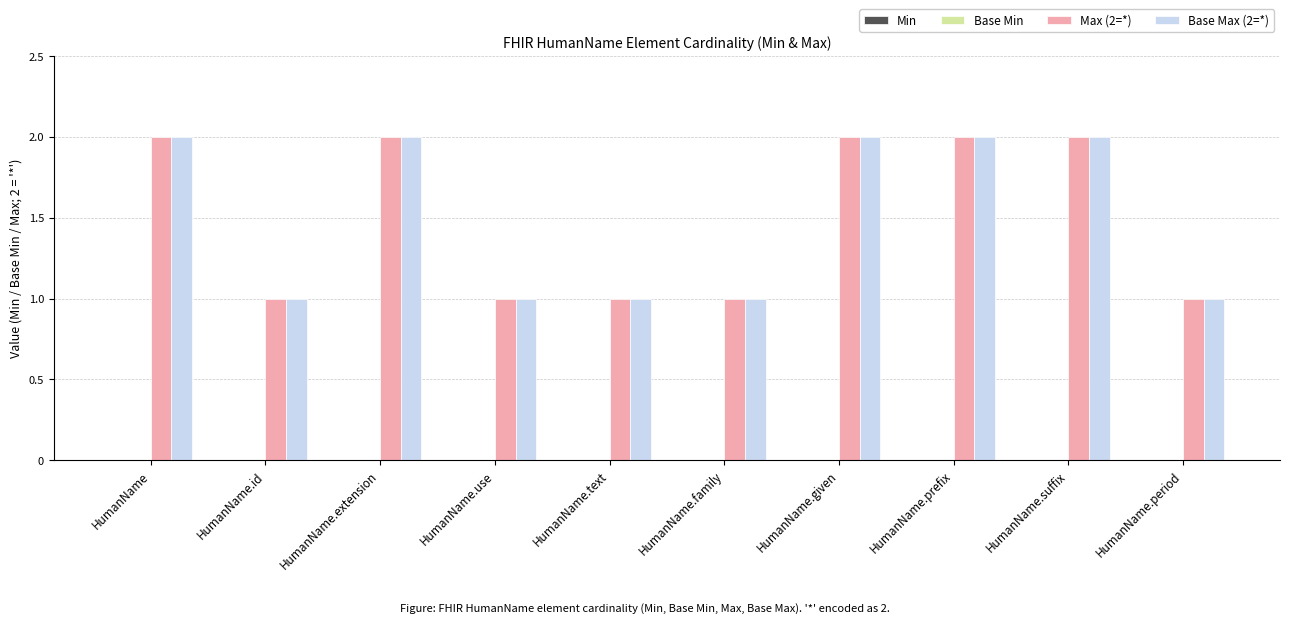

Is the value of Base Max (2=*) at HumanName greater than the value of Max (2=*) at HumanName.text?

Yes